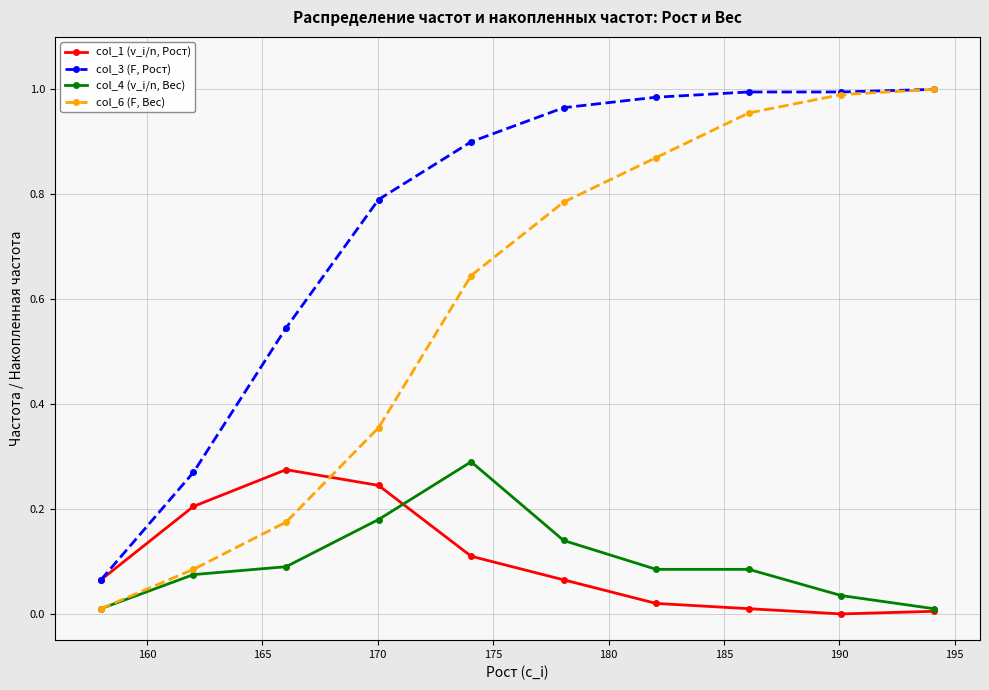

True or false: col_3 (F, Рост) has more than 2 interior local peaks.

False